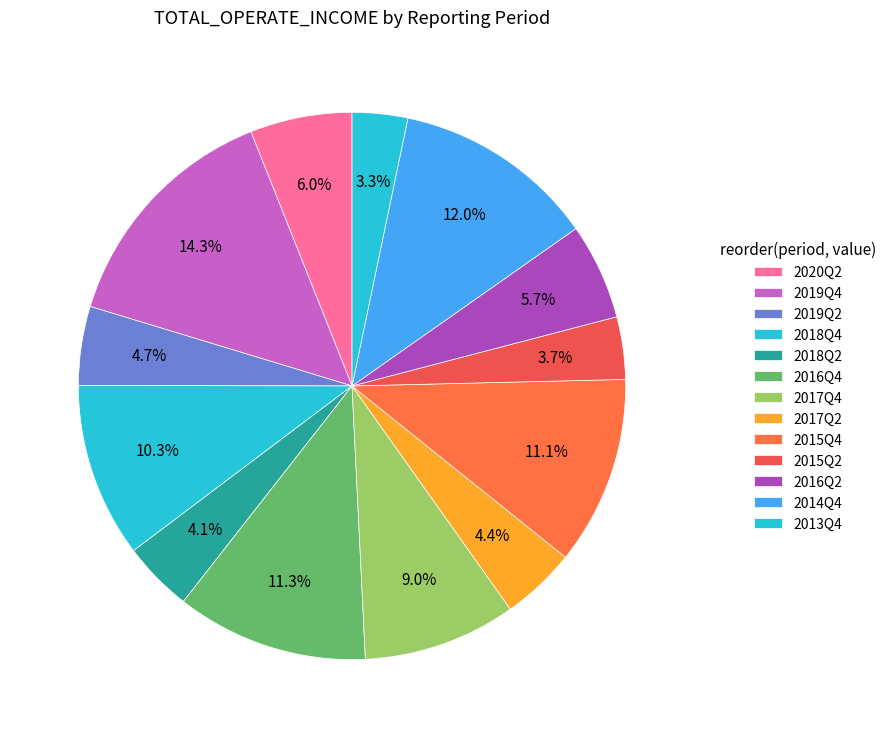

Is it true that 2020Q2 is 6% of the pie?

True